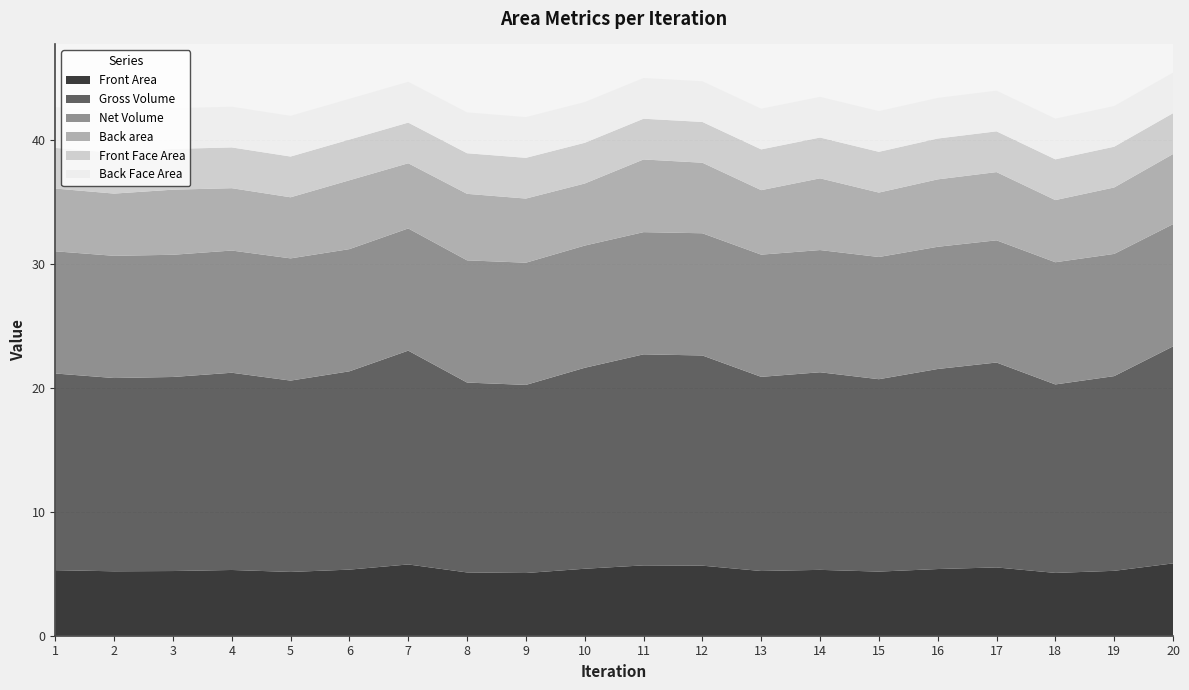

Reading right to left, transcribe all the data shown in this chart.

Front Area: 5.8	5.2	5.1	5.5	5.4	5.2	5.3	5.2	5.7	5.7	5.4	5.1	5.1	5.8	5.3	5.1	5.3	5.2	5.2	5.3
Gross Volume: 17.5	15.7	15.2	16.5	16.1	15.5	16.0	15.7	17.0	17.0	16.2	15.2	15.3	17.3	16.0	15.4	15.9	15.7	15.6	15.9
Net Volume: 9.9	9.9	9.9	9.9	9.9	9.9	9.9	9.9	9.9	9.9	9.9	9.9	9.9	9.9	9.9	9.9	9.9	9.9	9.9	9.9
Back area: 5.7	5.4	5.0	5.5	5.4	5.2	5.8	5.2	5.7	5.9	5.0	5.2	5.4	5.3	5.6	4.9	5.0	5.3	5.0	5.1
Front Face Area: 3.3	3.3	3.3	3.3	3.3	3.3	3.3	3.3	3.3	3.3	3.3	3.3	3.3	3.3	3.3	3.3	3.3	3.3	3.3	3.3
Back Face Area: 3.3	3.3	3.3	3.3	3.3	3.3	3.3	3.3	3.3	3.3	3.3	3.3	3.3	3.3	3.3	3.3	3.3	3.3	3.3	3.3